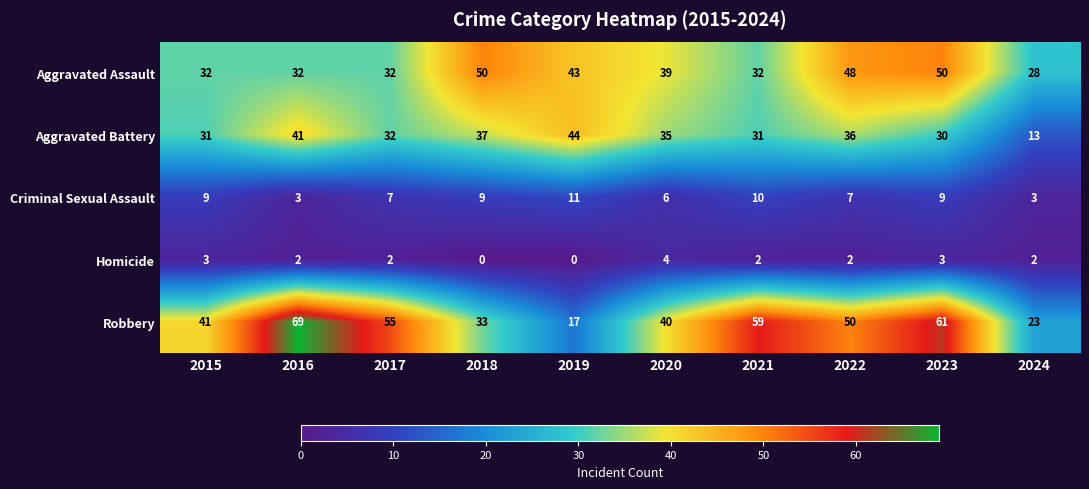

At how many categories does at least one series exceed 31?

9